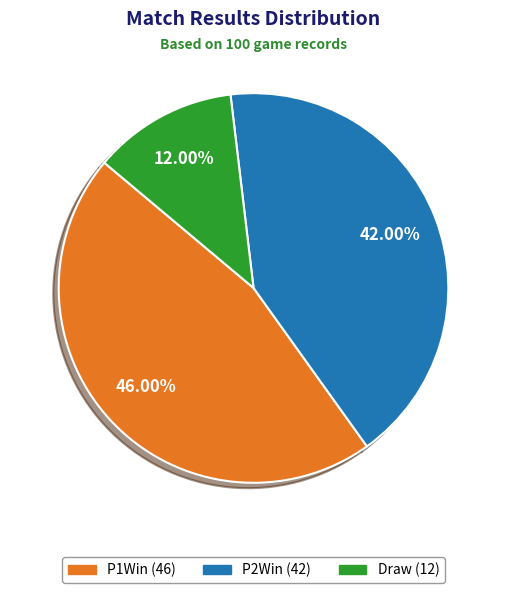

Between P1Win and P2Win, which is larger?

P1Win